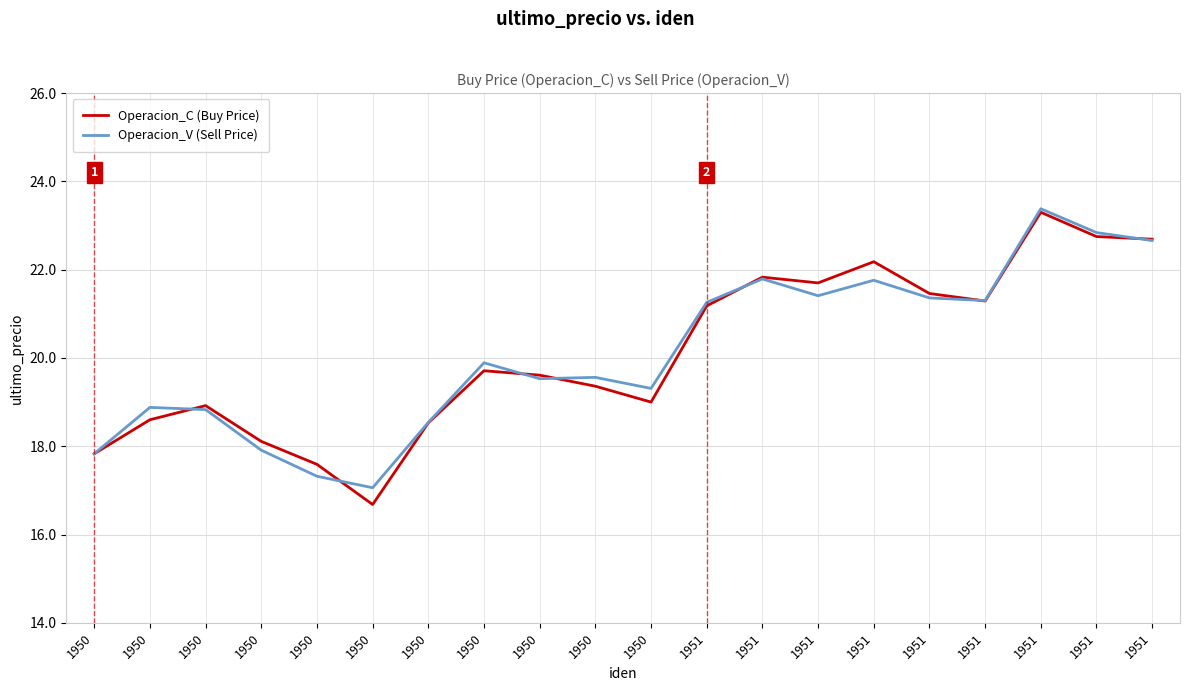

How many lines are shown in the chart?

2